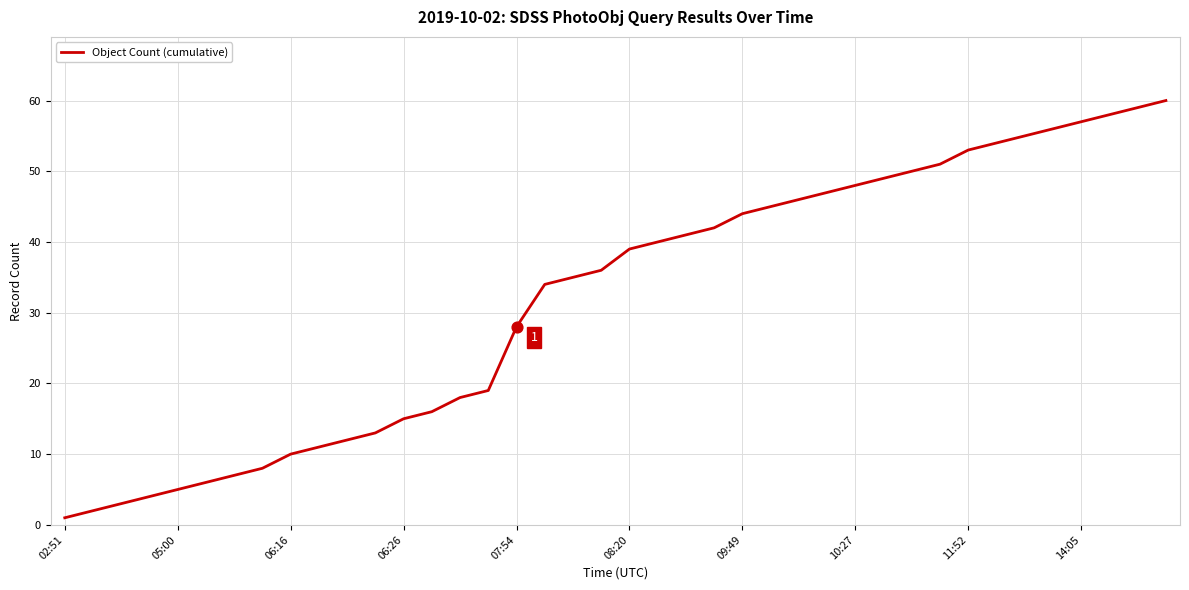

What is the greatest value displayed?

60